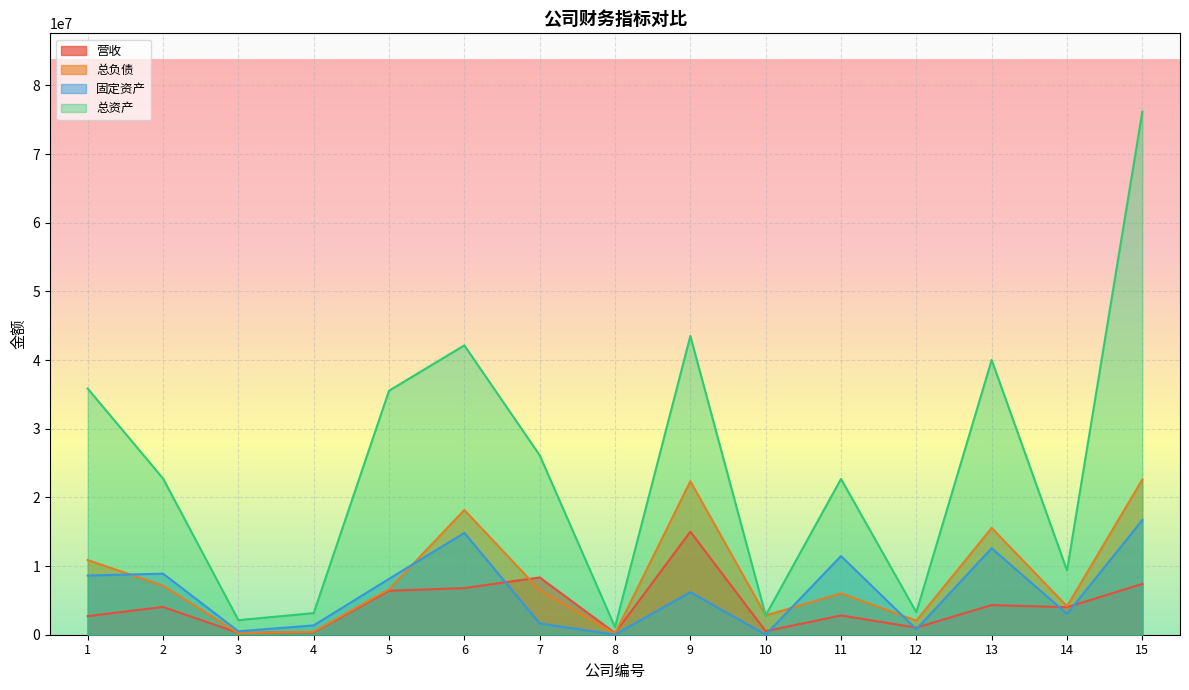

What are all the series names shown in the legend?

营收, 总负债, 固定资产, 总资产